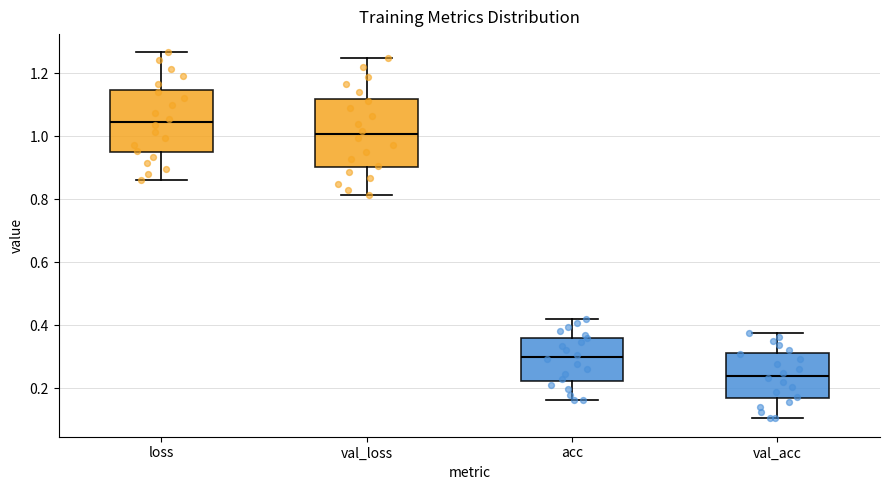

Reading left to right, read every box against the y-axis: the position of its median line, the range the box covers, and the ends of its whiskers. The values are not printed on the chart, so give them approximately, as read against the axis.

loss: median 1.04, box 0.94 to 1.14, whiskers 0.86 to 1.26
val_loss: median 1.00, box 0.90 to 1.12, whiskers 0.82 to 1.24
acc: median 0.30, box 0.22 to 0.36, whiskers 0.16 to 0.42
val_acc: median 0.24, box 0.16 to 0.32, whiskers 0.10 to 0.38